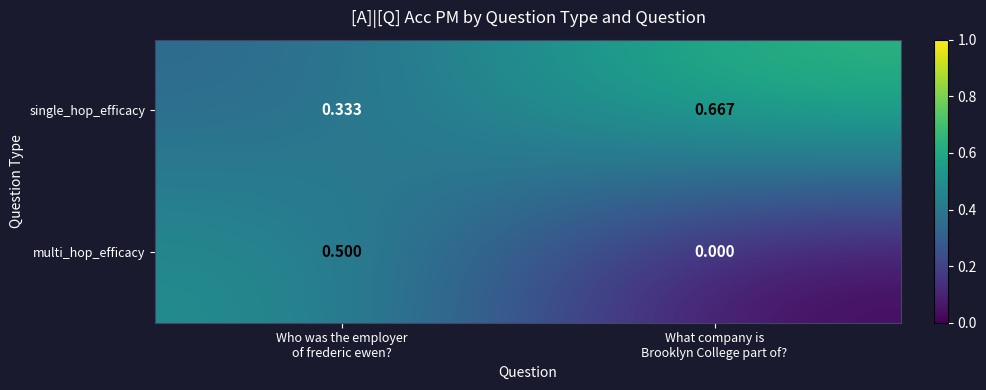

Which series has the largest range (max minus min)?

multi_hop_efficacy